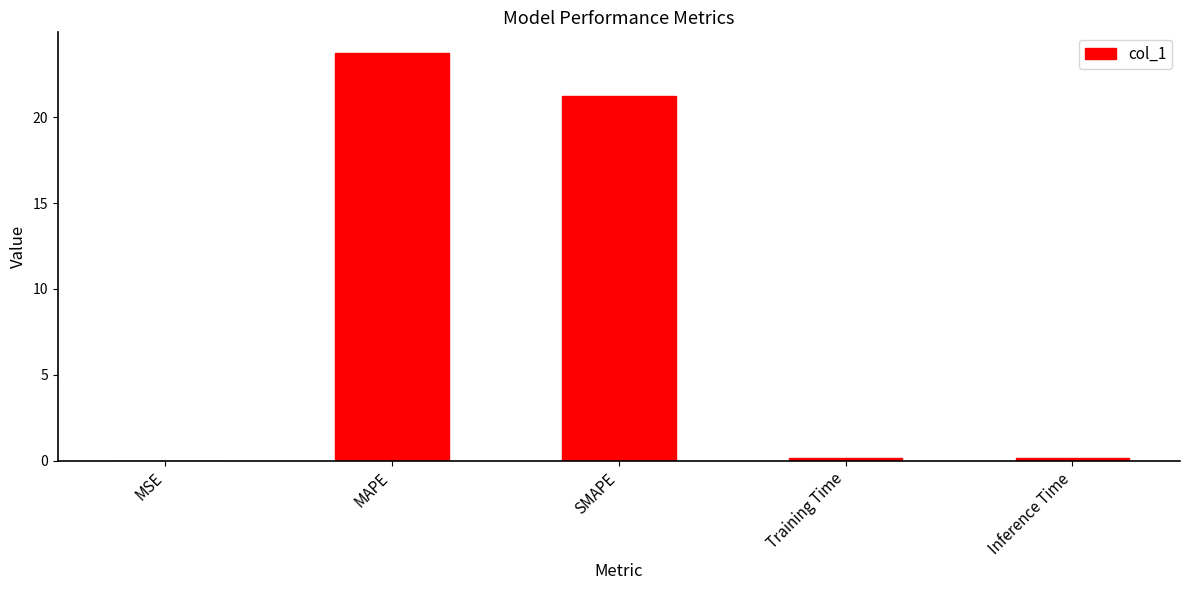

What is the average value?

9.1